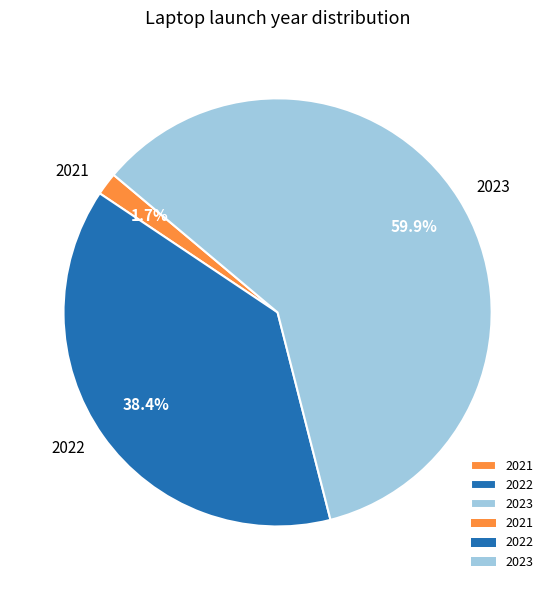

Which has a higher value, 2022 or 2023?

2023